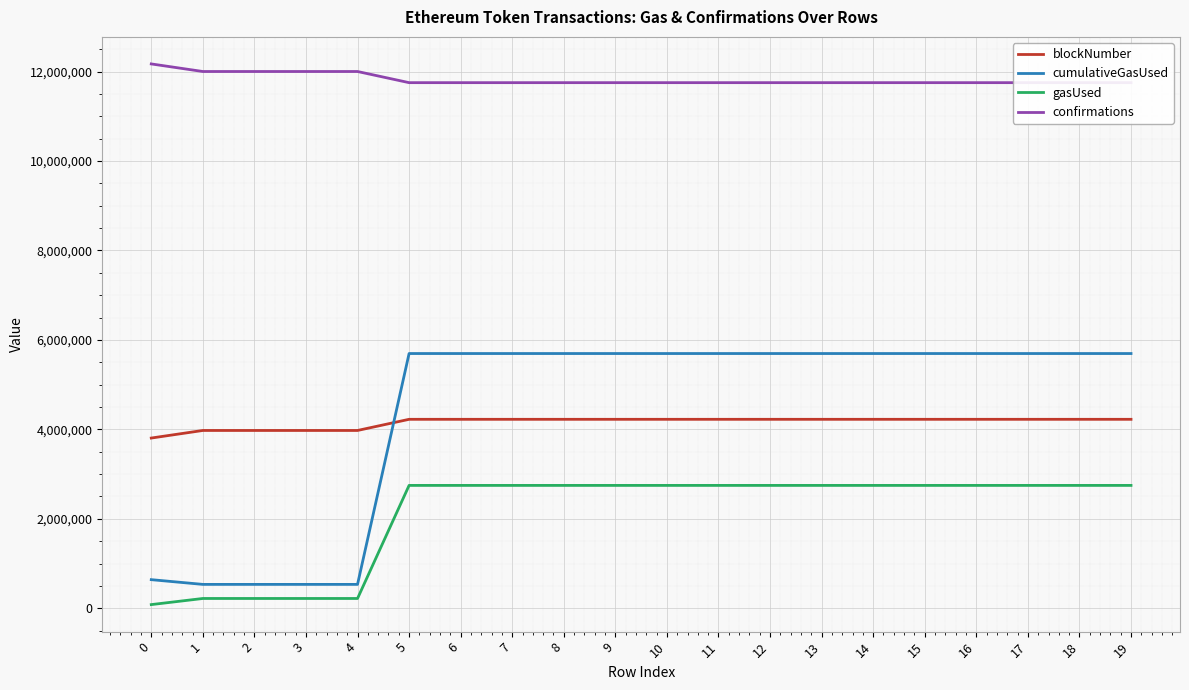

At which category is the sum across all series the highest?

5